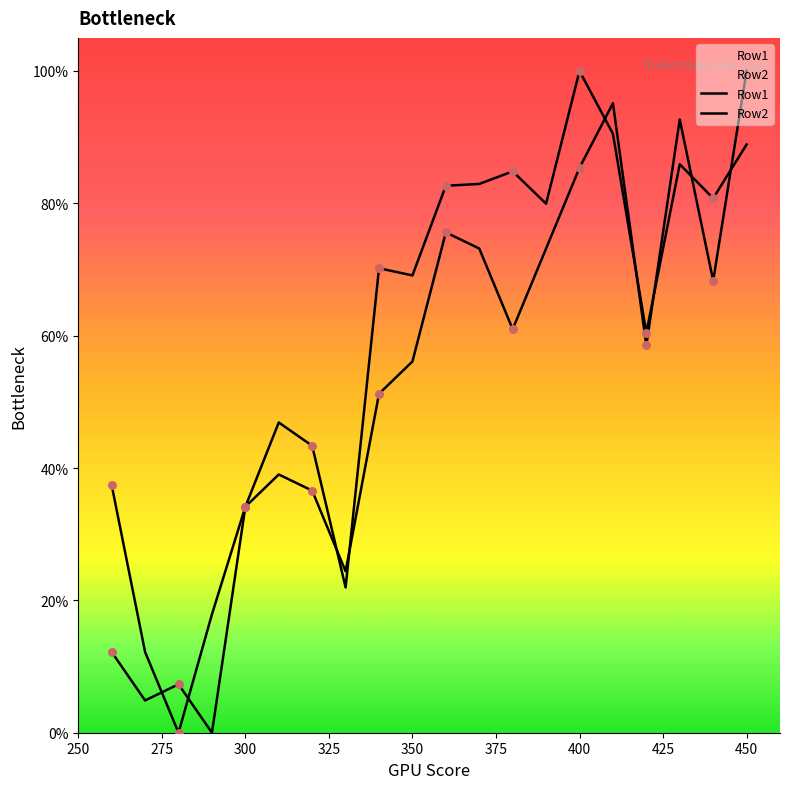

What are all the series names shown in the legend?

Row1, Row2